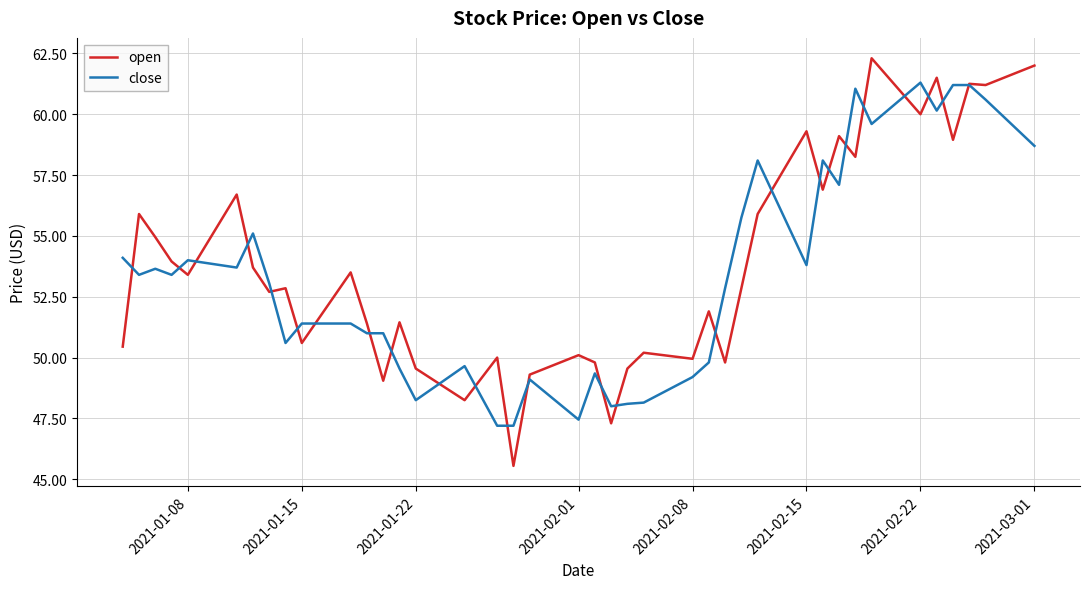

What is the maximum value shown in the chart?

62.3